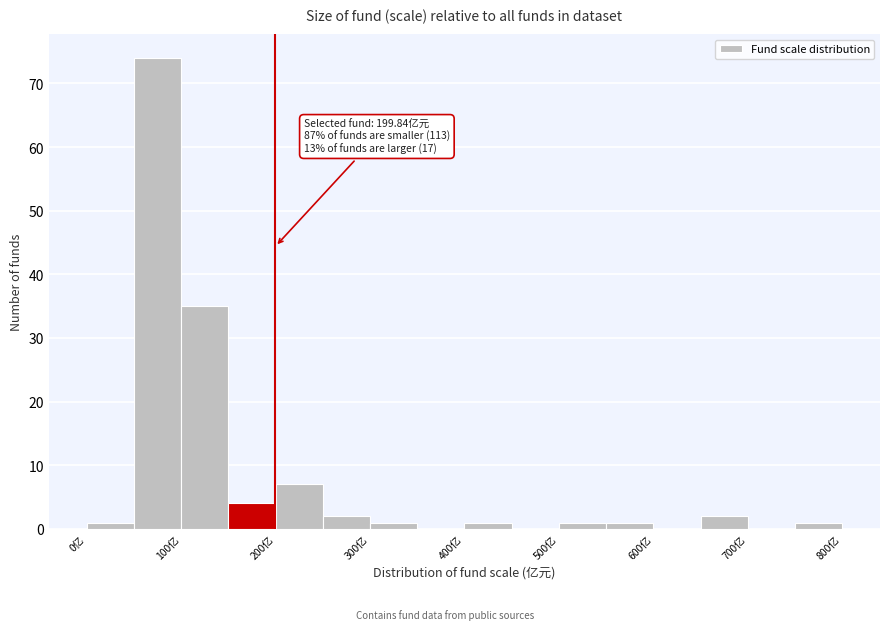

Over which range of the x-axis is the bar tallest?

50 to 100